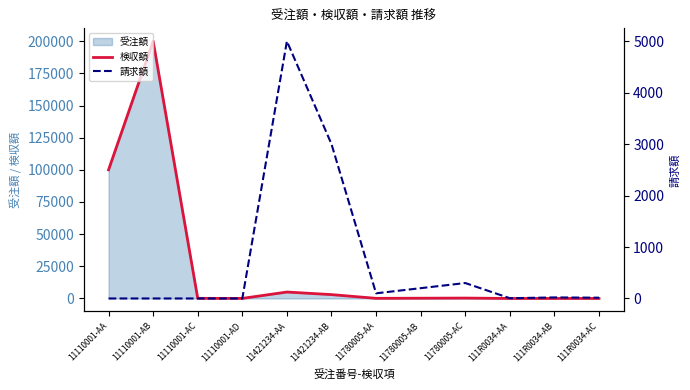

Reading left to right, transcribe all the data shown in this chart.

検収額: 100000	200000	100	50	5000	3000	100	200	300	10	20	10
請求額: 0	0	0	0	5000	3000	100	200	300	5	20	15